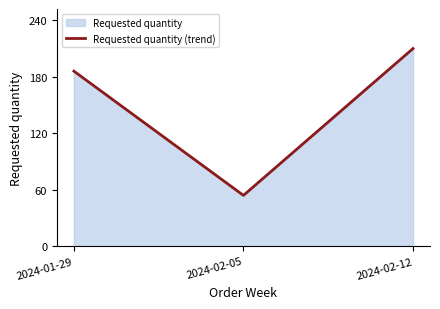

List the labels in order of value, smallest first.

2024-02-05, 2024-01-29, 2024-02-12